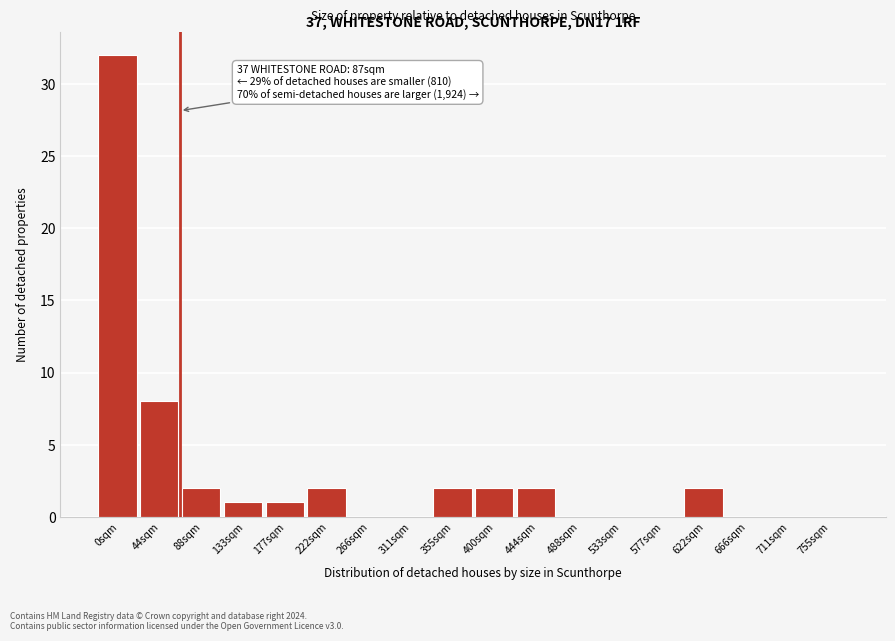

Reading left to right, transcribe all the data shown in this chart.

0sqm=32	44sqm=8	88sqm=2	133sqm=1	177sqm=1	222sqm=2	266sqm=0	311sqm=0	355sqm=2	400sqm=2	444sqm=2	488sqm=0	533sqm=0	577sqm=0	622sqm=2	666sqm=0	711sqm=0	755sqm=0